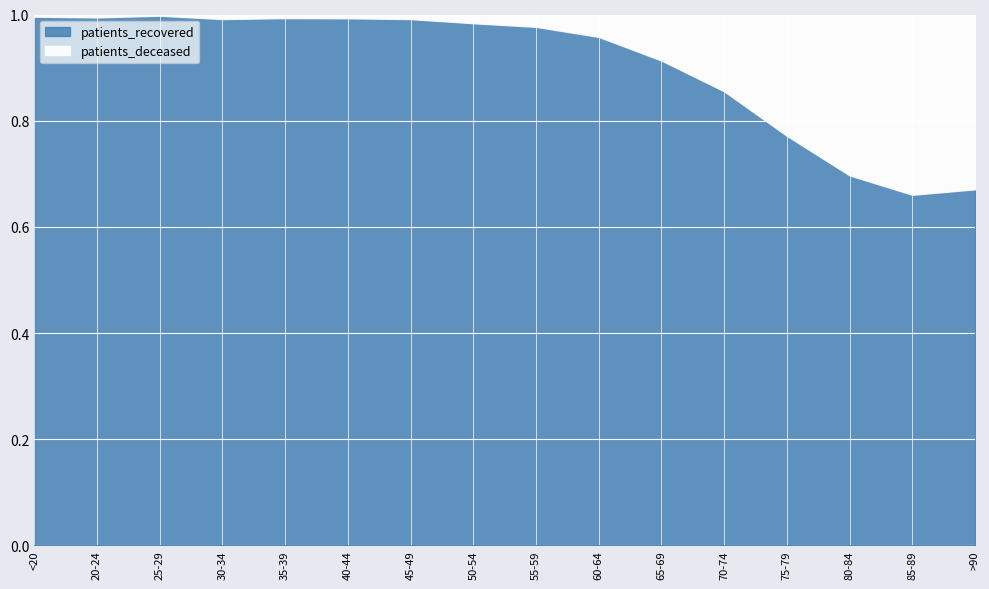

True or false: patients_recovered and patients_deceased cross at least once.

False